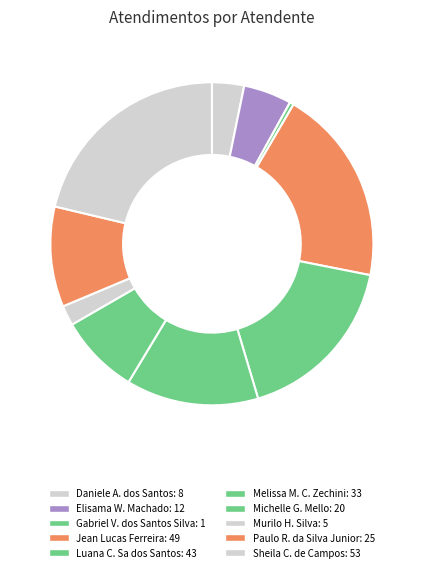

Count the number of slices in the pie.

10